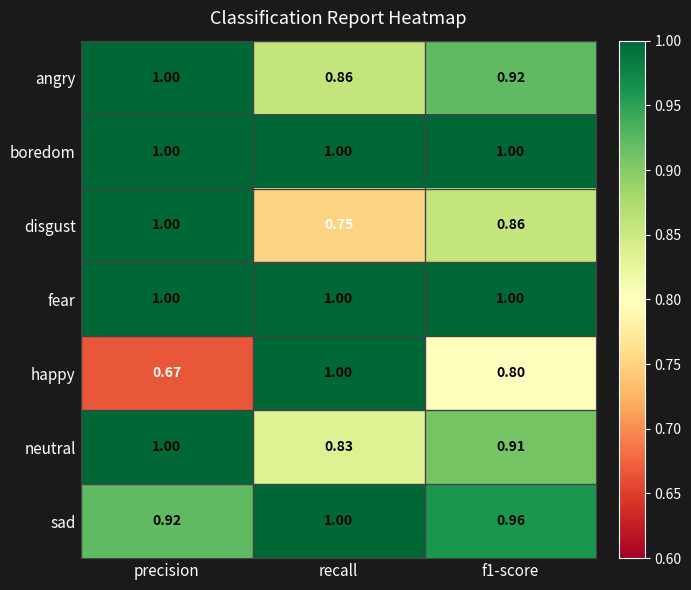

Which category has the lowest value in the sad series?

precision